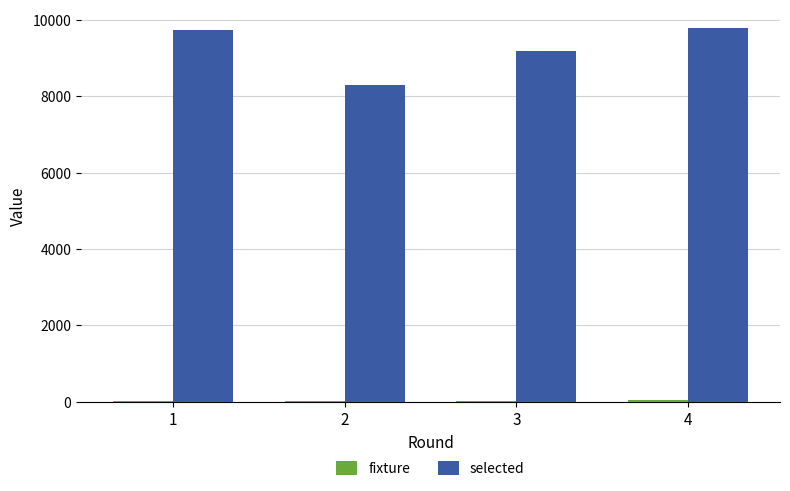

What is the greatest value displayed?

9789